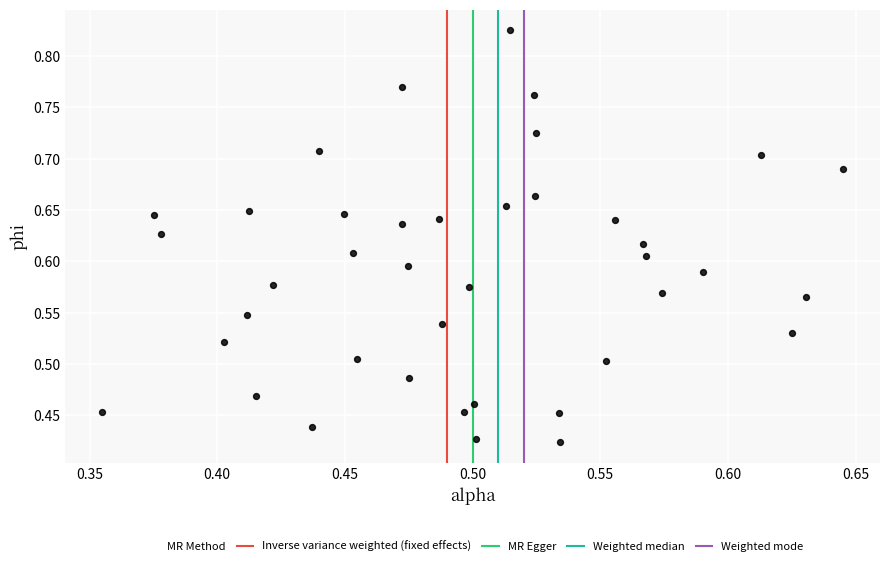

Count the number of points in this scatter plot.

40